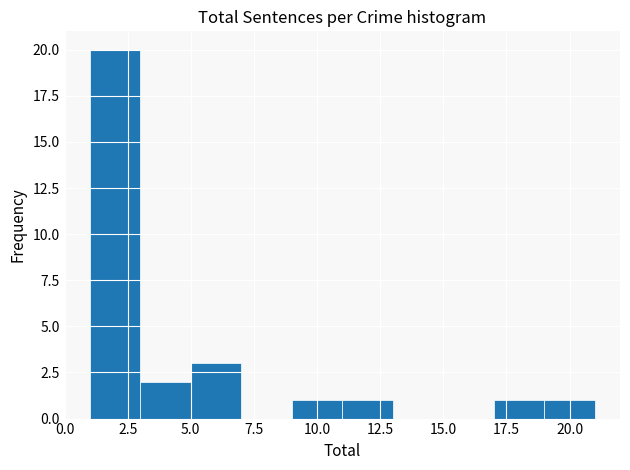

Which range on the x-axis has the tallest bar?

1 to 3